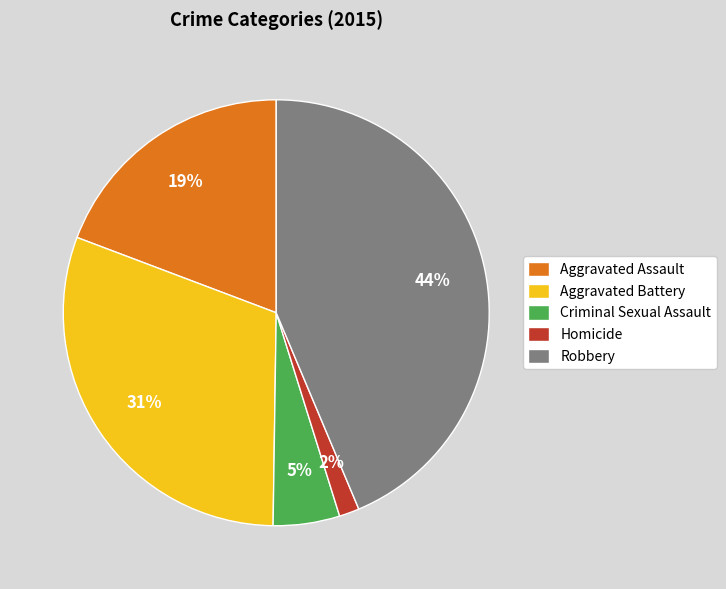

Which category has the biggest portion of the pie?

Robbery